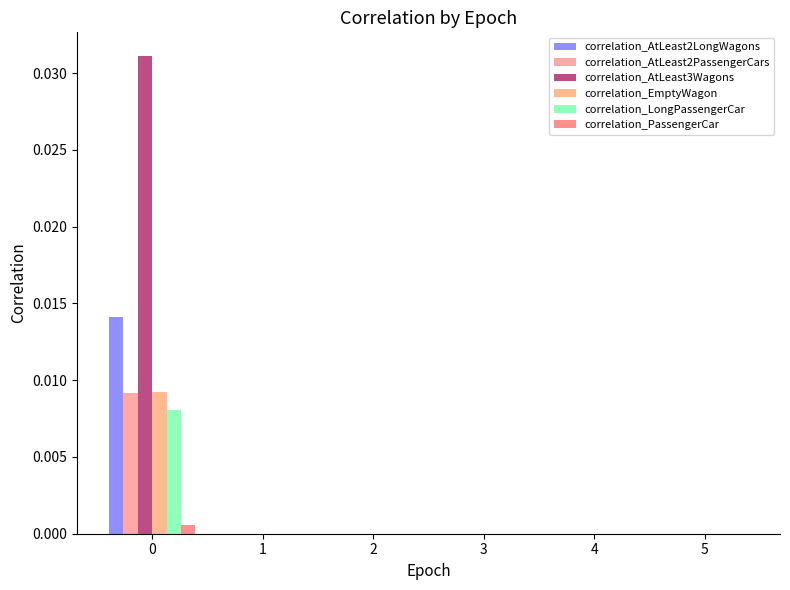

The value of correlation_LongPassengerCar at 5 is 0.0. True or false?

True